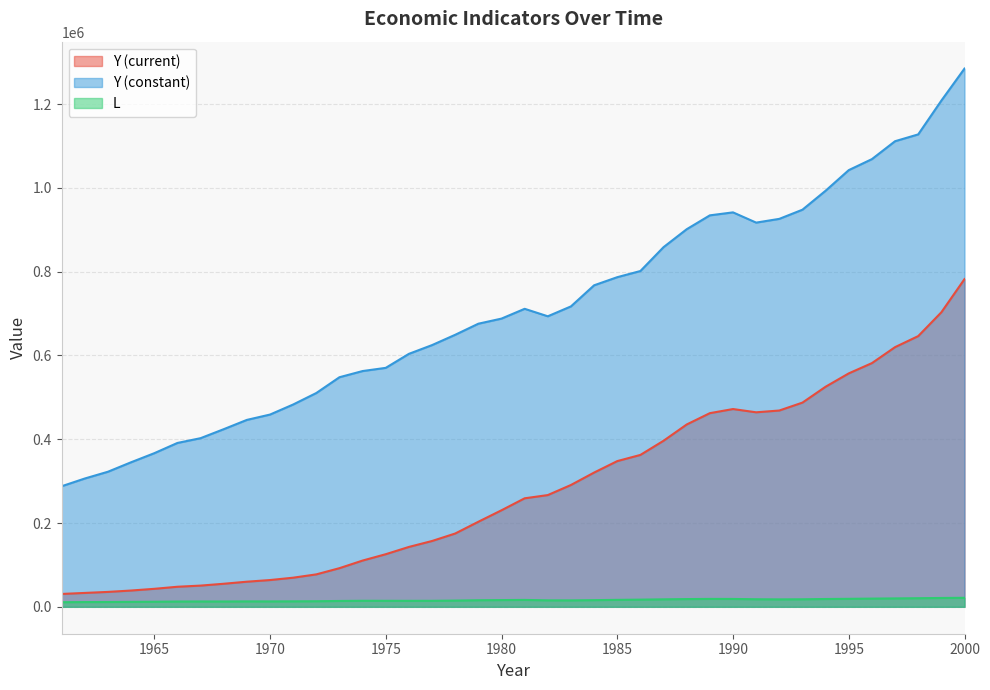

Between 2000 and 1964, which is larger?

2000